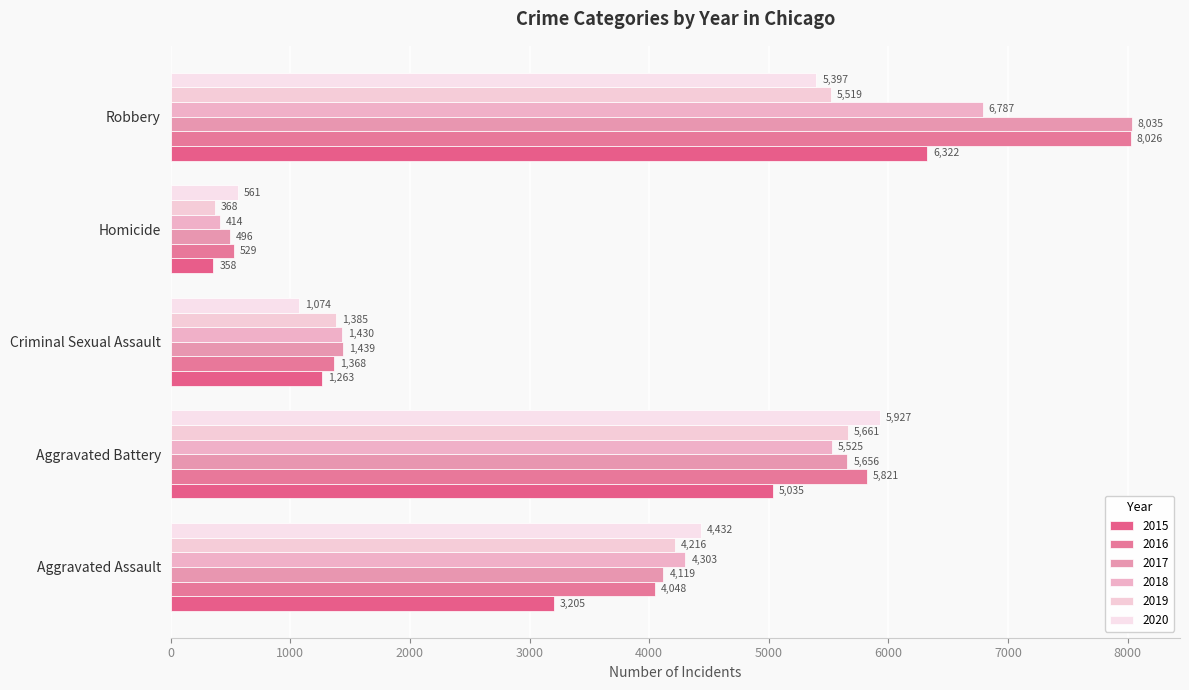

What is the greatest value displayed?

8035